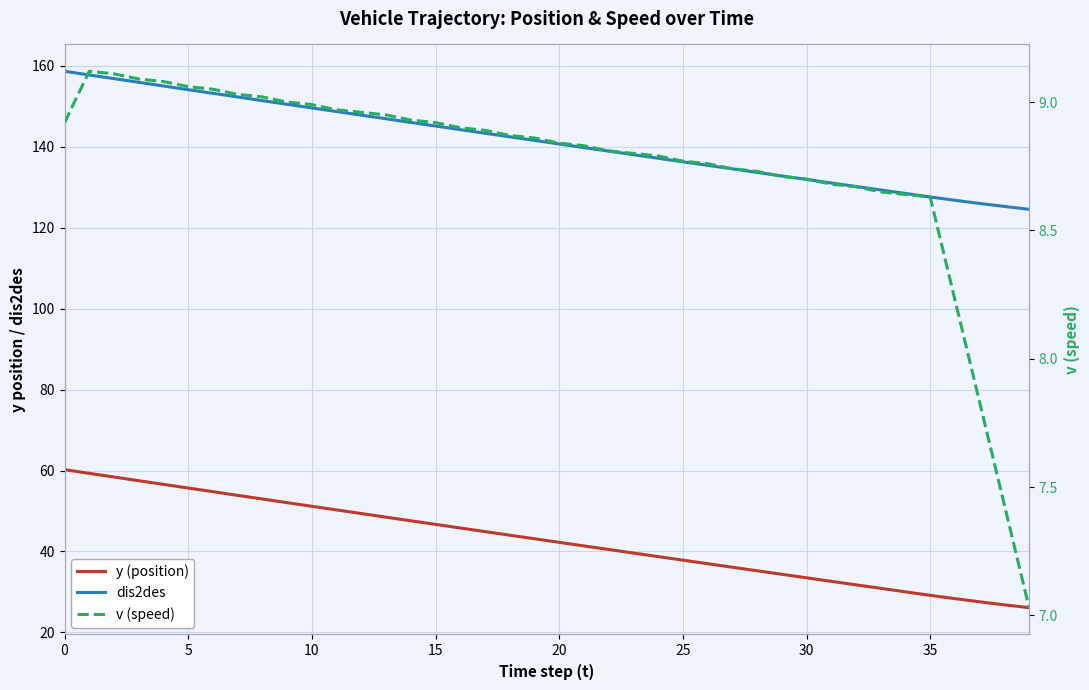

True or false: v (speed) and y (position) intersect in this chart.

False